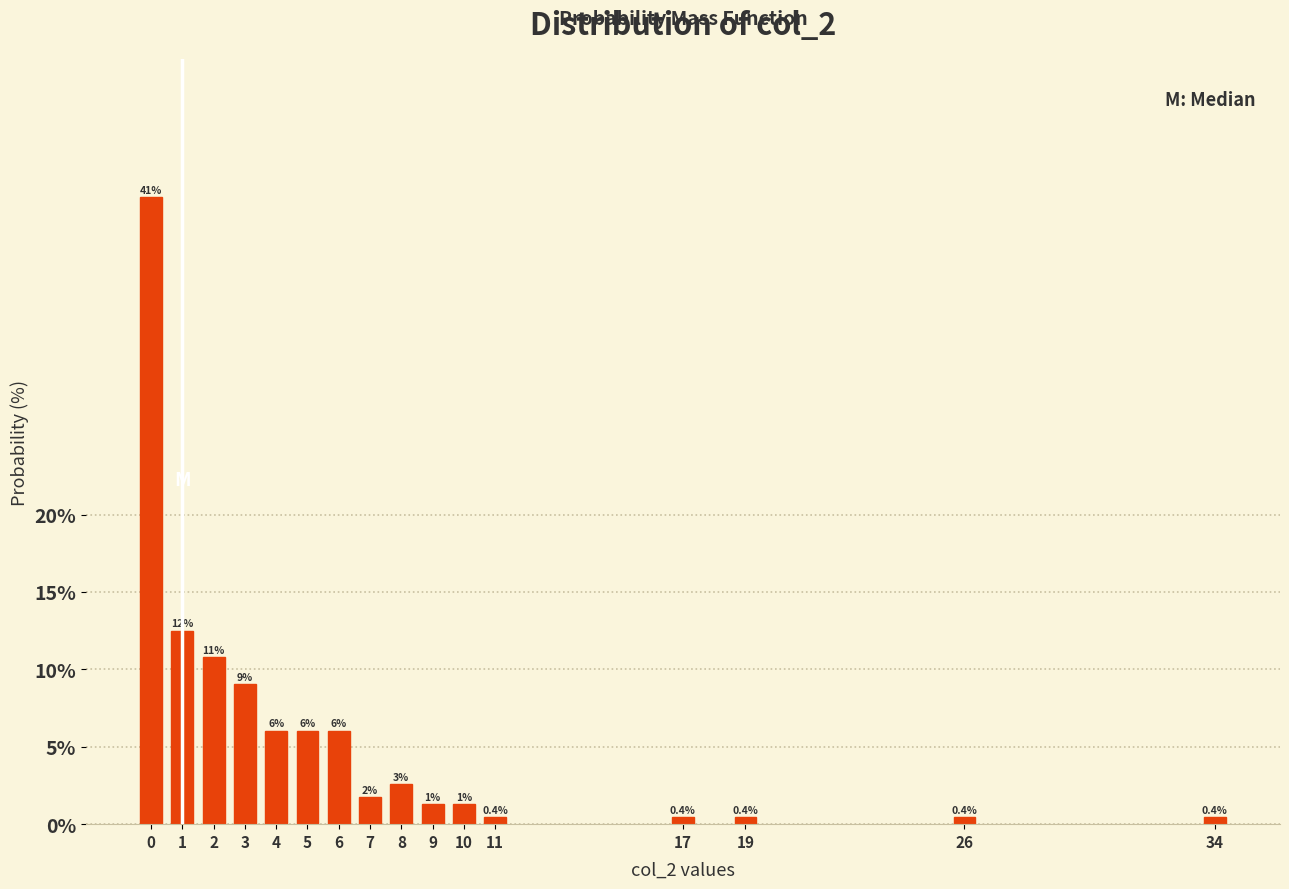

What is the maximum value shown in the chart?

40.5